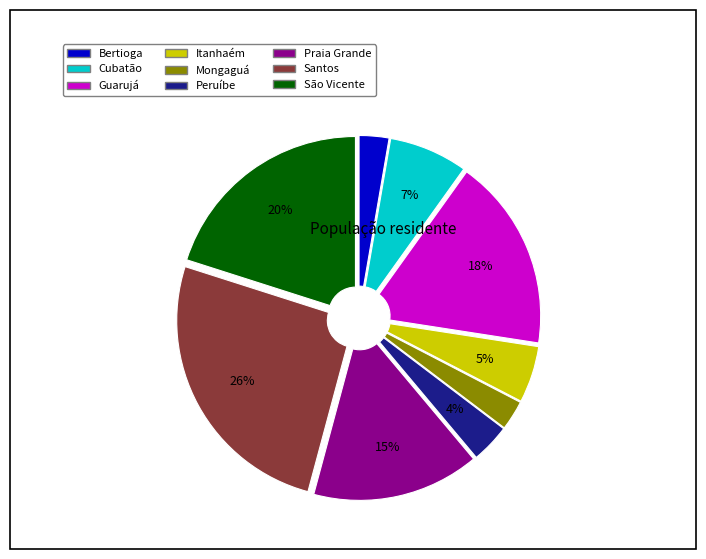

Approximately how many times larger is the value at Itanhaém compared to Santos?

0.2